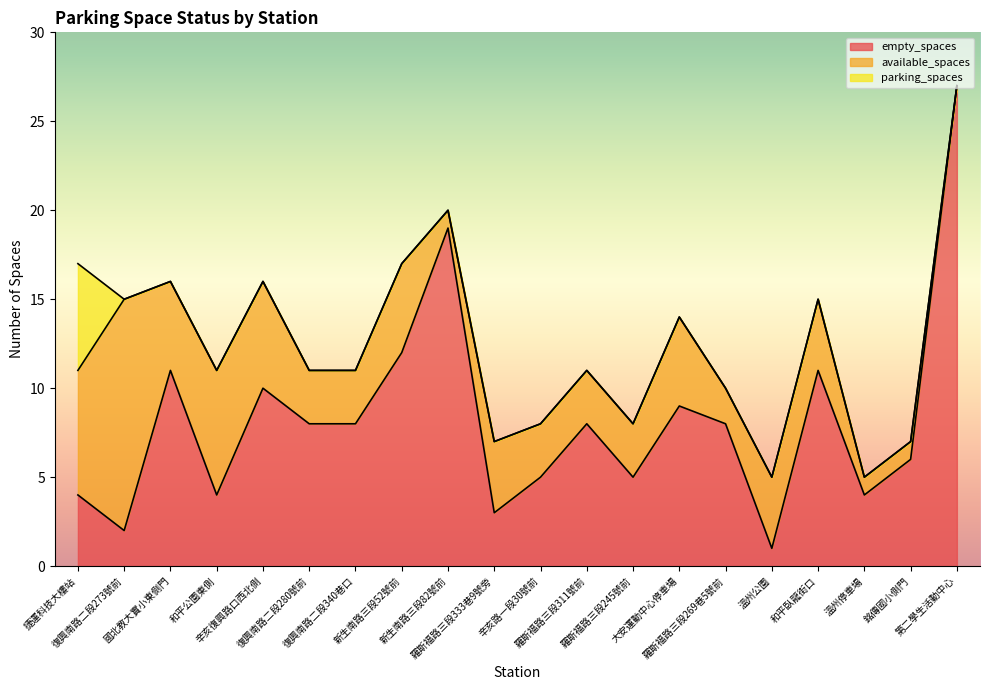

True or false: empty_spaces and parking_spaces cross at least once.

False